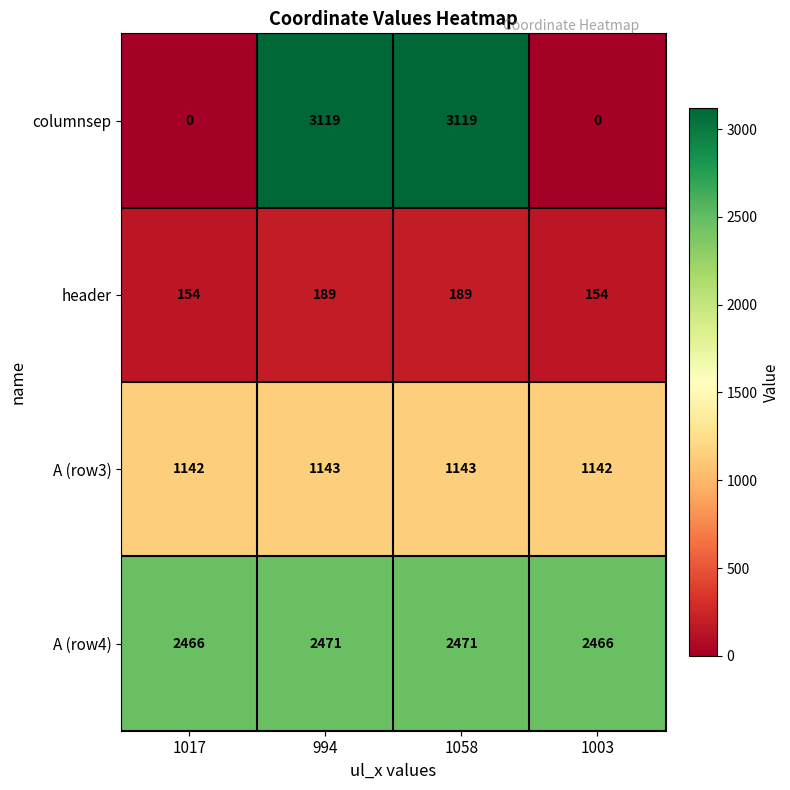

Which series has the widest spread of values?

columnsep